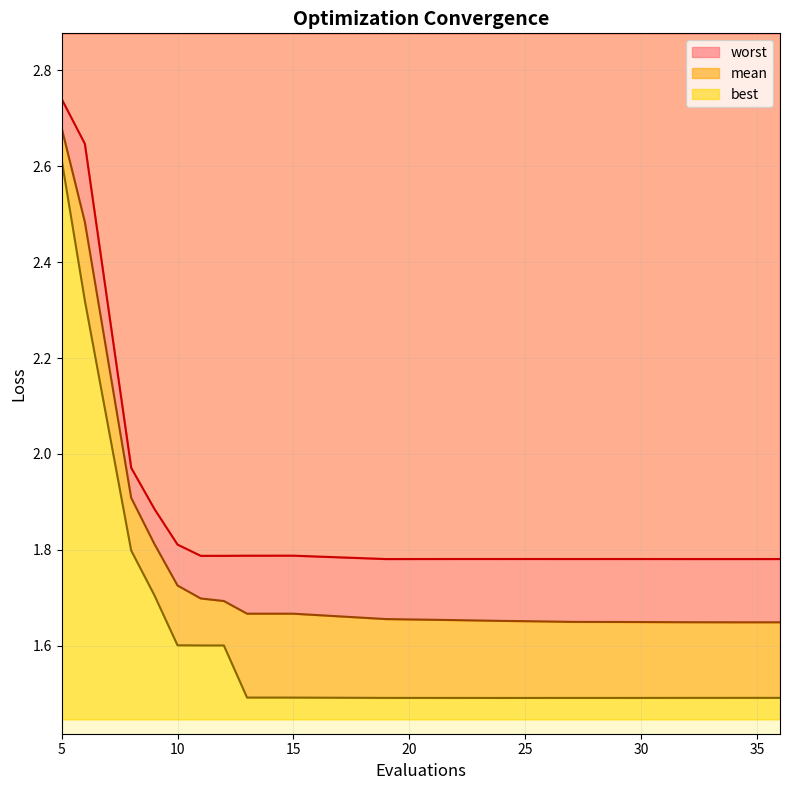

What is the sum of all mean values?

35.5